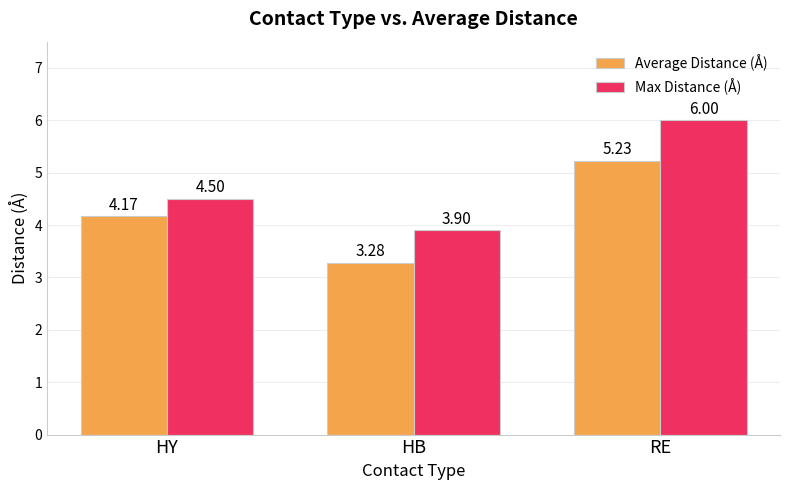

List the labels in order of Max Distance (Å) value, largest first.

RE, HY, HB